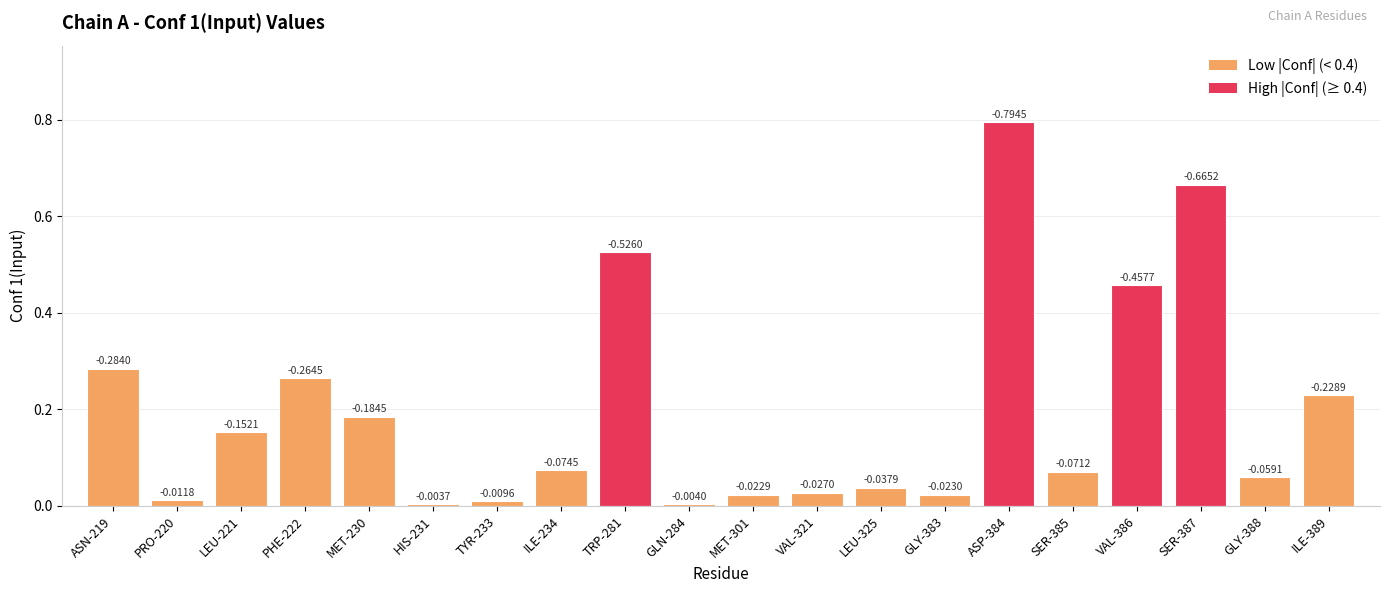

Are the bars horizontal?

No